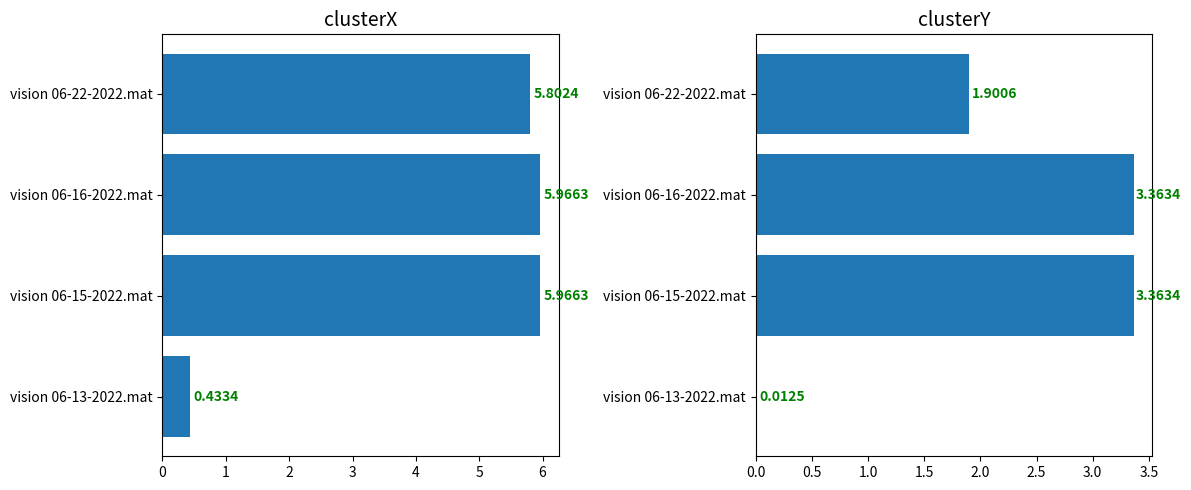

True or false: clusterY has a value of 3.4 at vision 06-15-2022.mat.

True